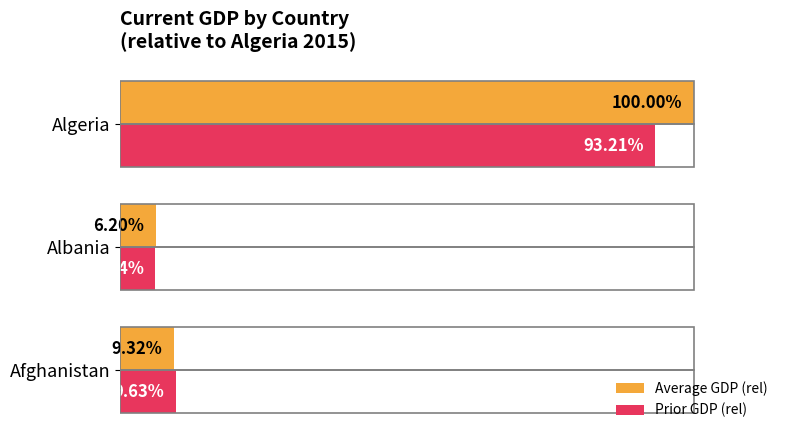

Is the value of Prior GDP (rel) at Afghanistan greater than the value of Average GDP (rel) at Algeria?

No